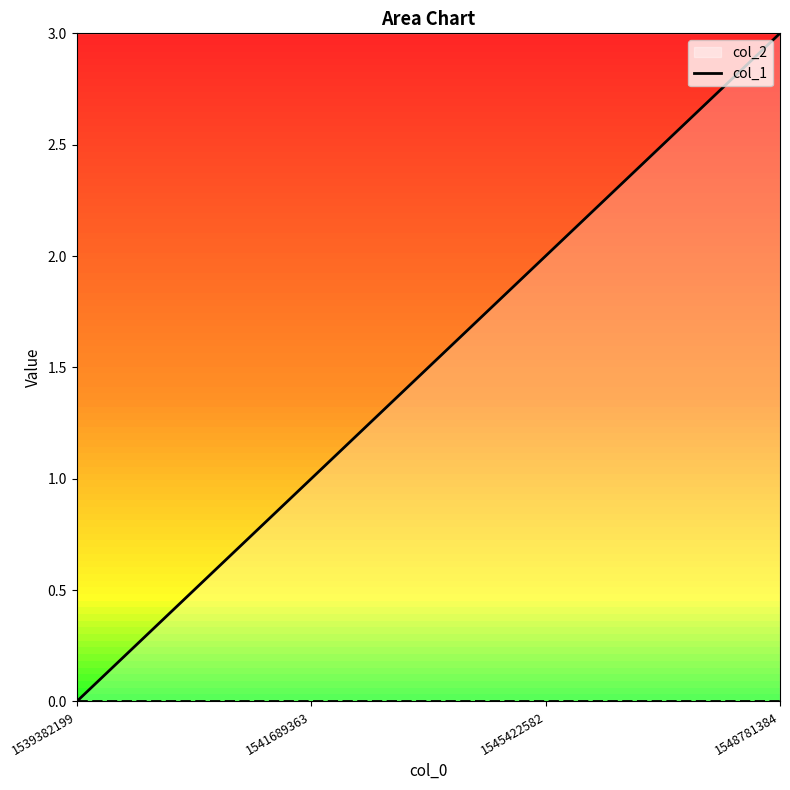

What is the average value?

2